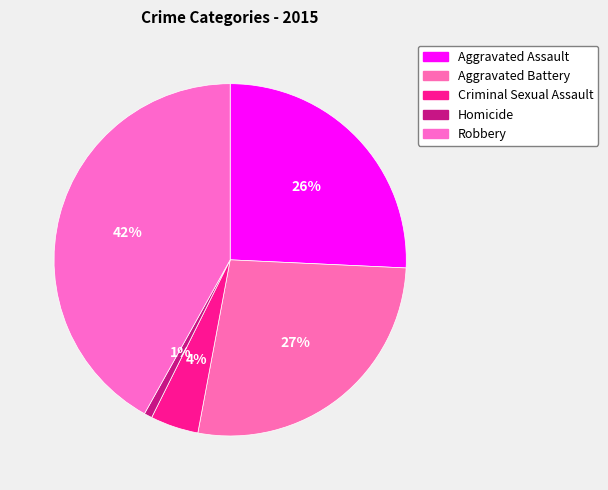

To the nearest percent, what portion does Criminal Sexual Assault represent?

4%